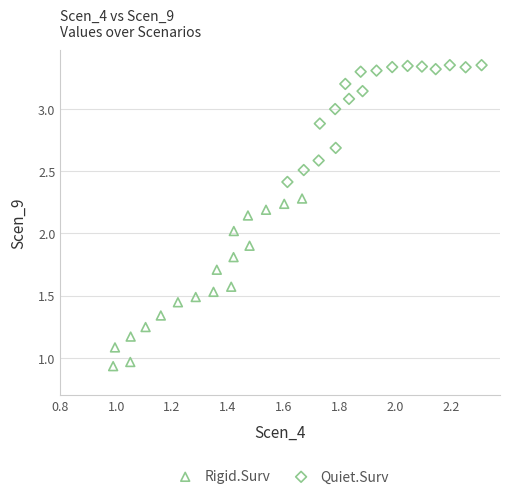

Which series reaches the maximum Y coordinate?

Quiet.Surv